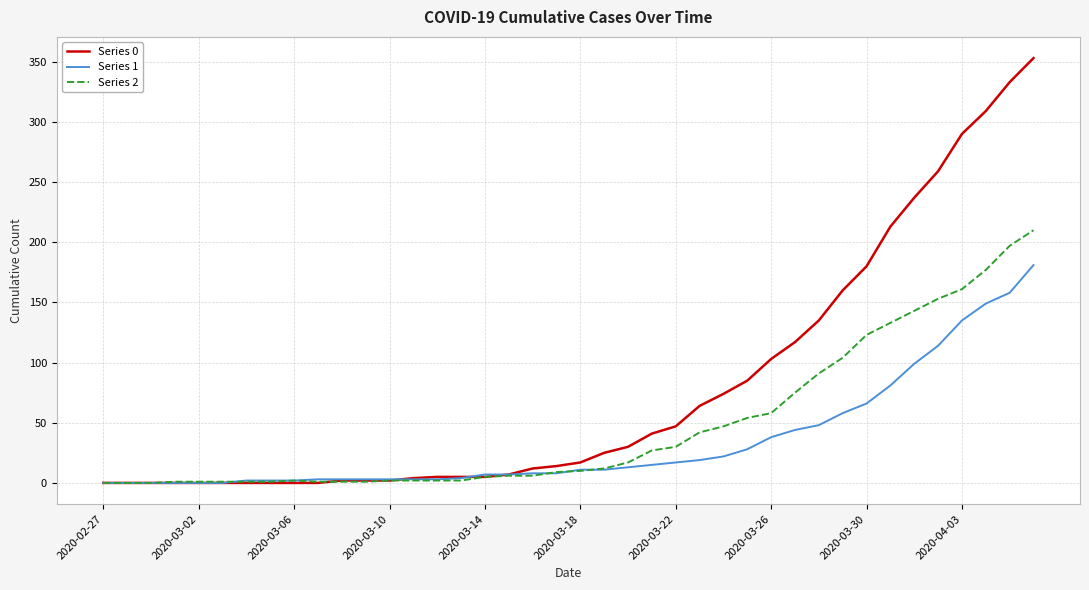

Count the number of categories in the chart.

40